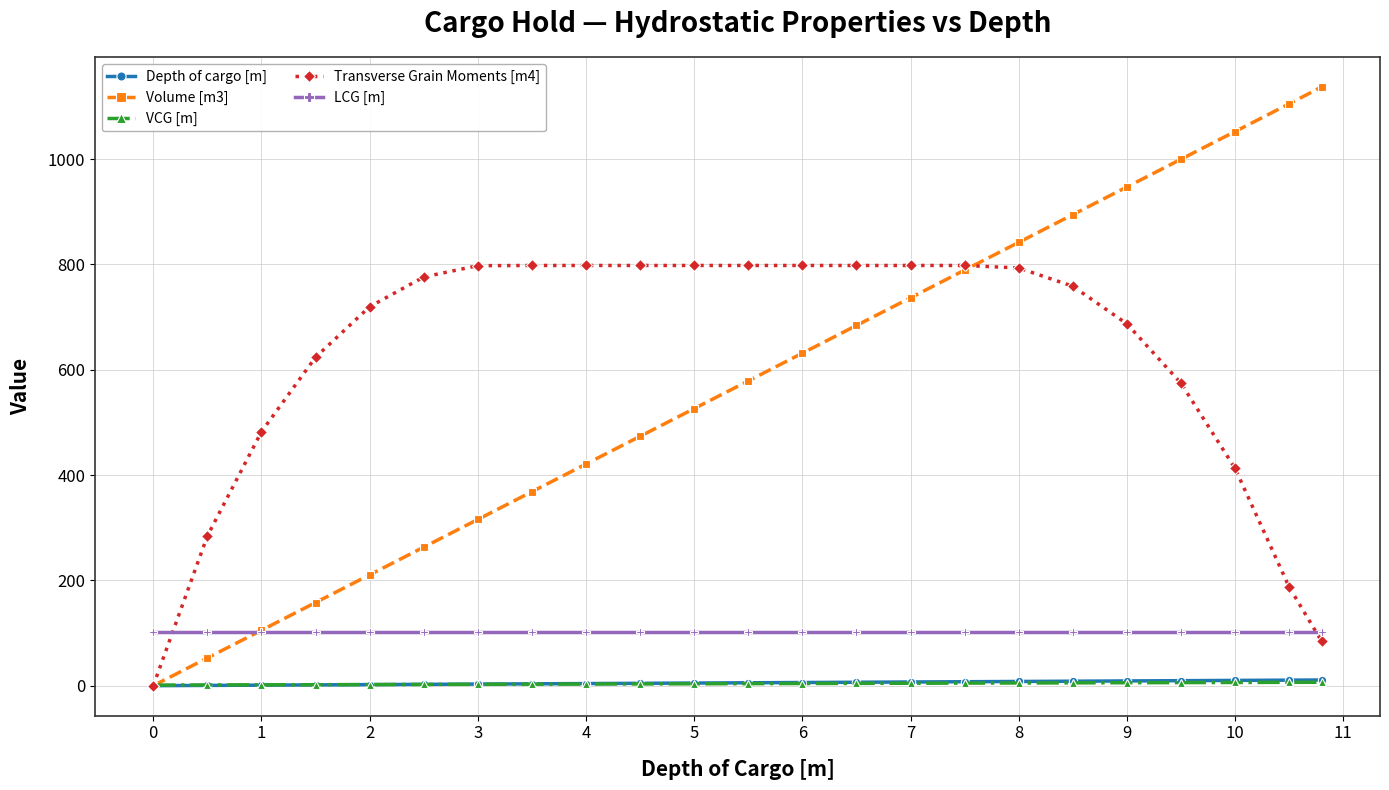

True or false: Depth of cargo [m] and LCG [m] intersect in this chart.

False